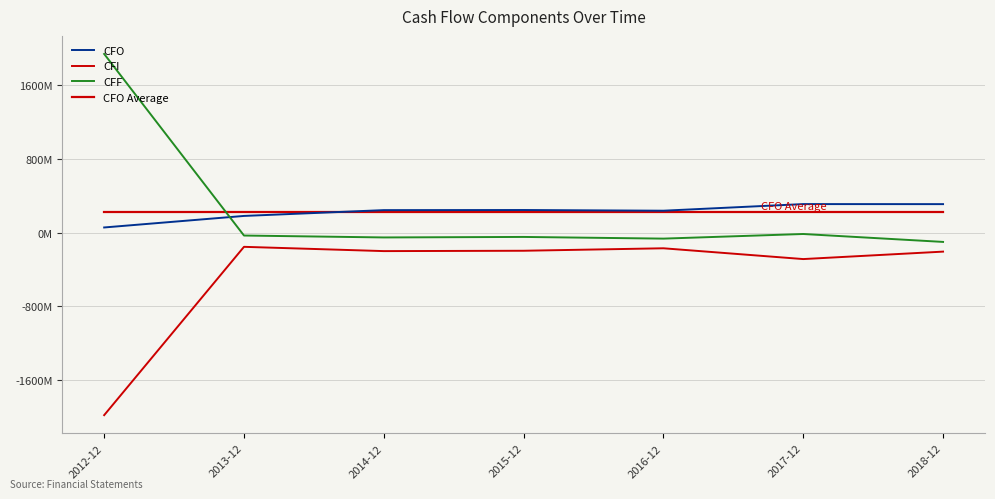

The CFI series shows -57945378.9 at 2015-12. True or false?

False